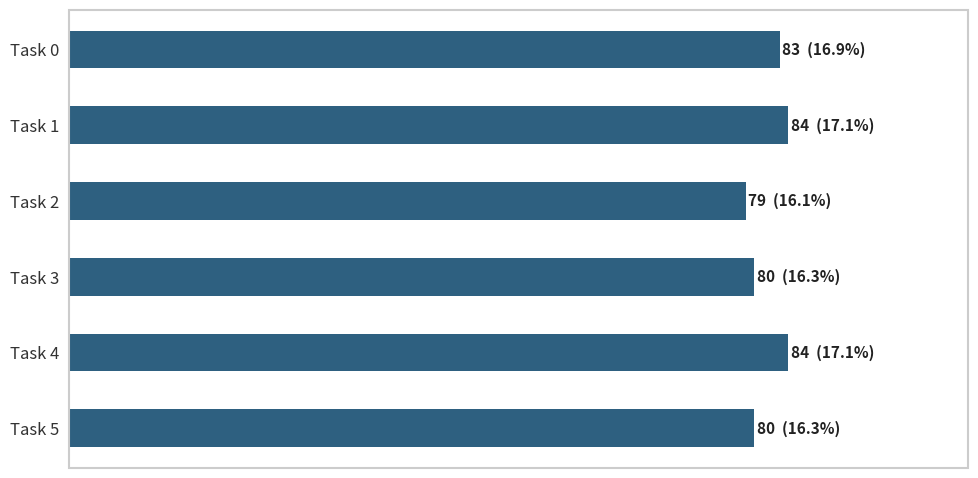

Are the bars horizontal?

Yes